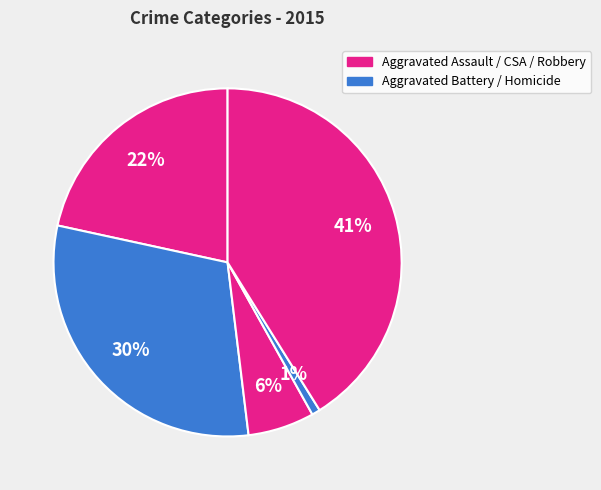

What is the smallest slice in the pie chart?

Homicide